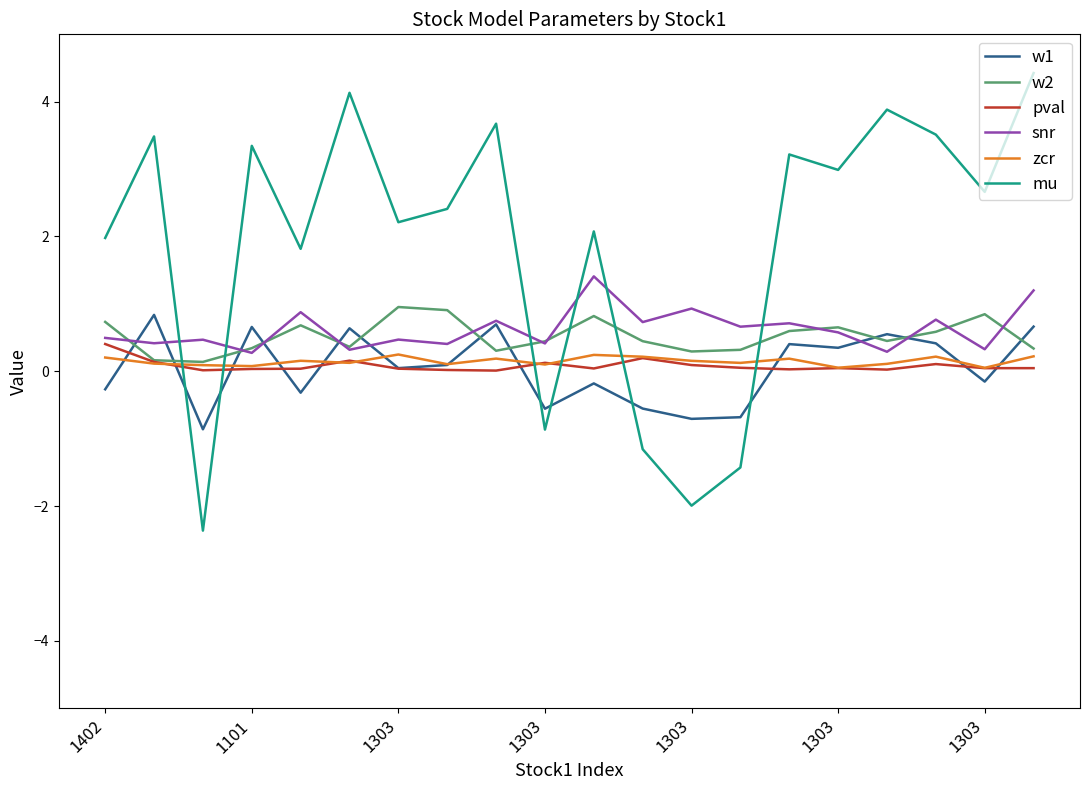

After their last crossing, which series has the higher values: pval or mu?

mu